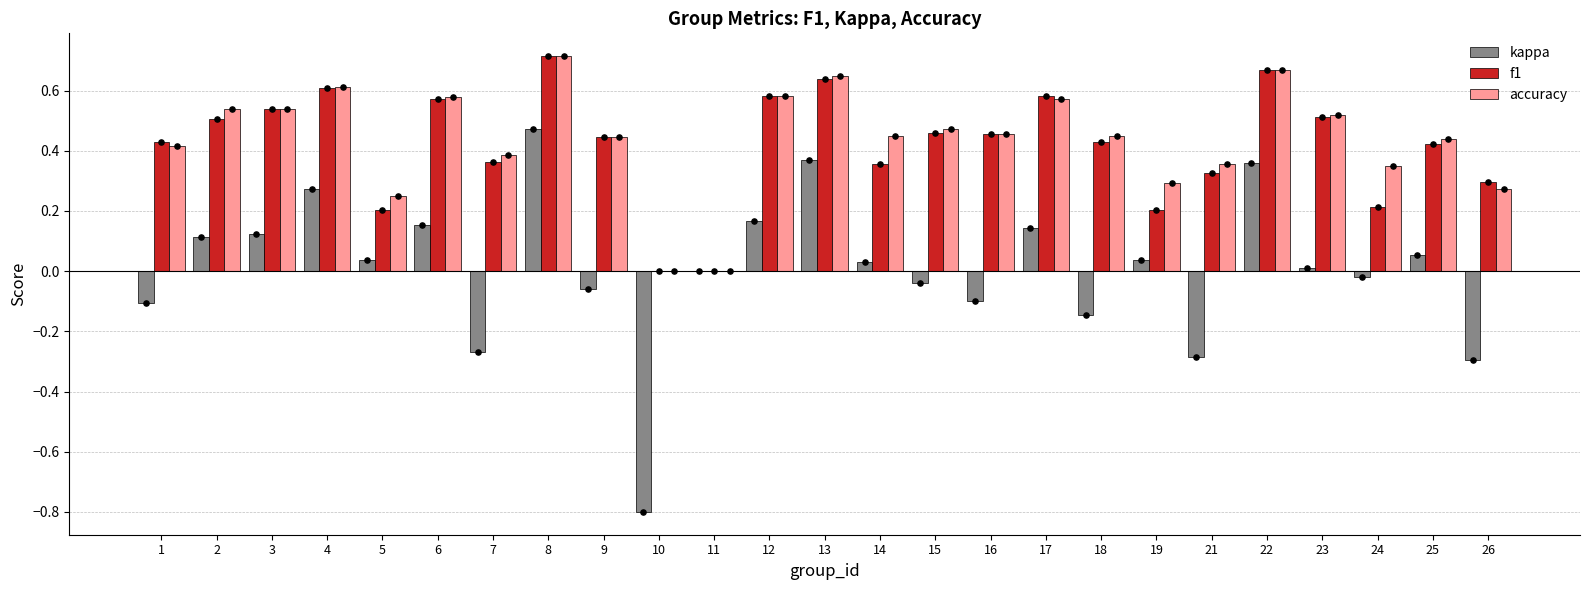

At how many categories does at least one series exceed 0?

23